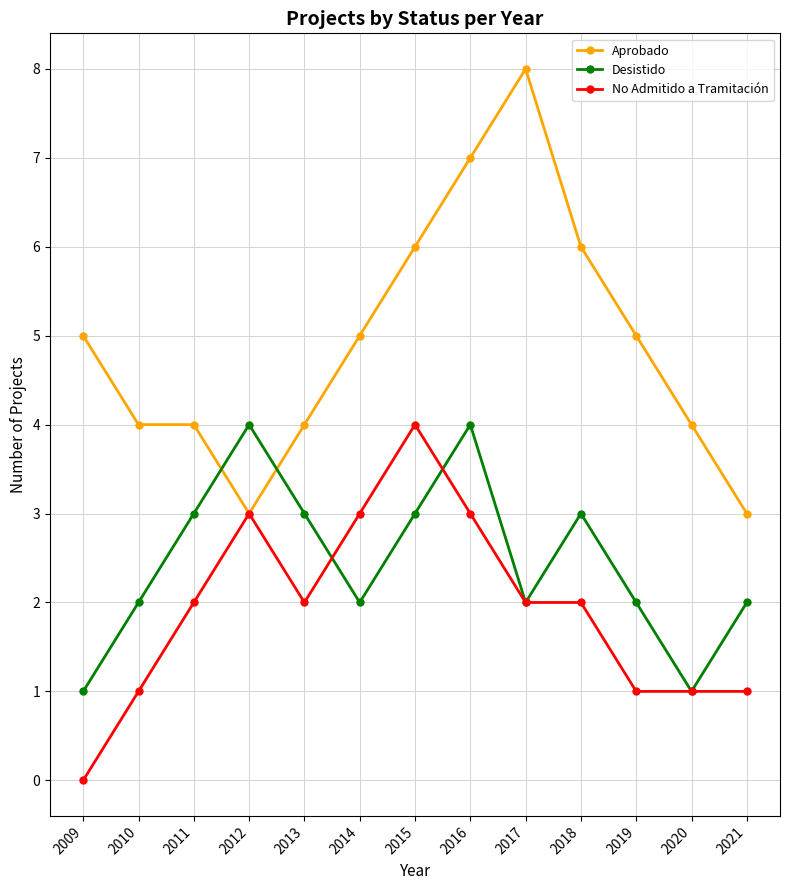

What are all the series names shown in the legend?

Aprobado, Desistido, No Admitido a Tramitación